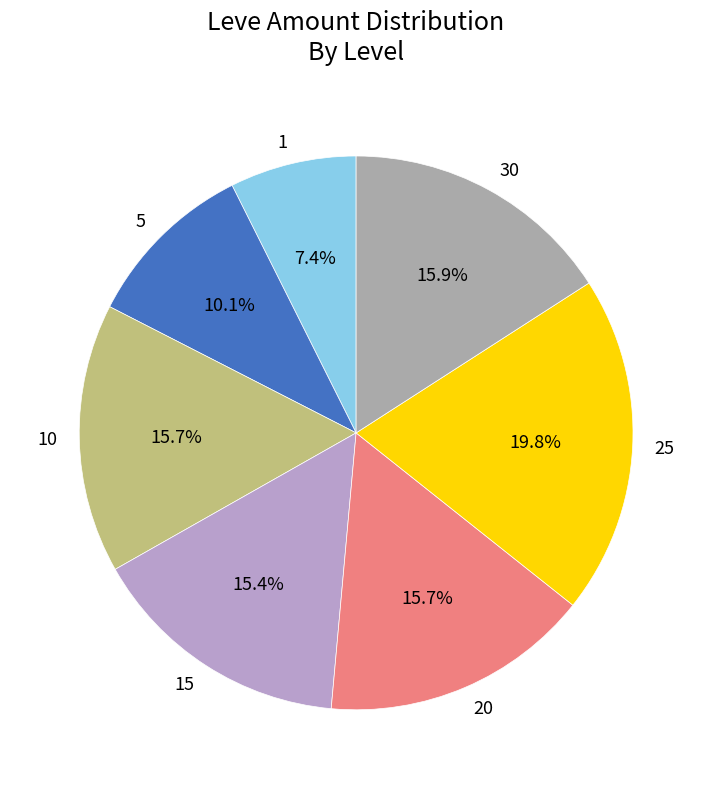

Is it true that 15 is 1% of the pie?

False